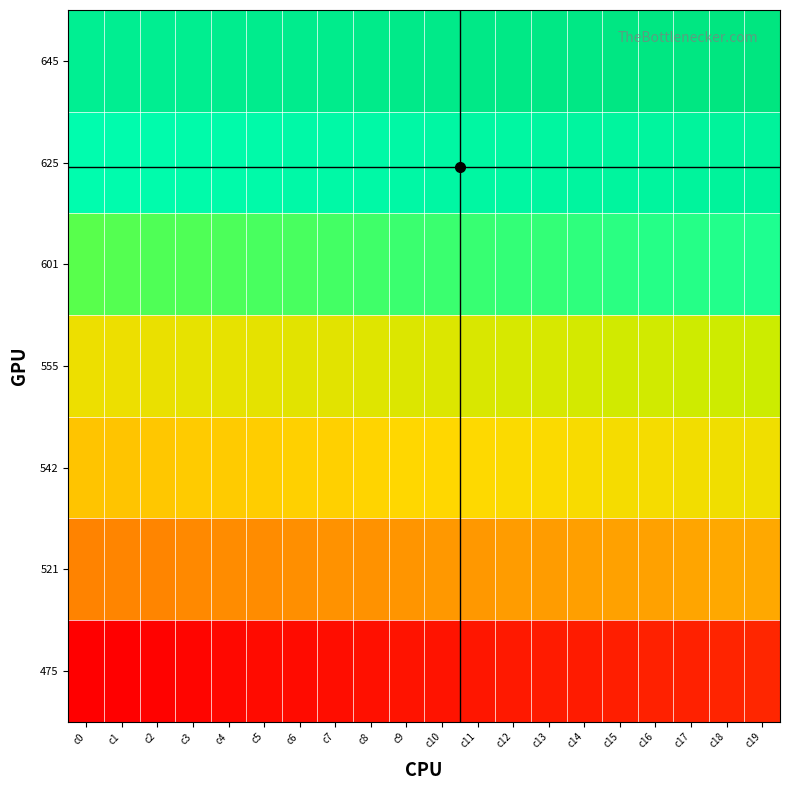

Count the number of categories in the chart.

20